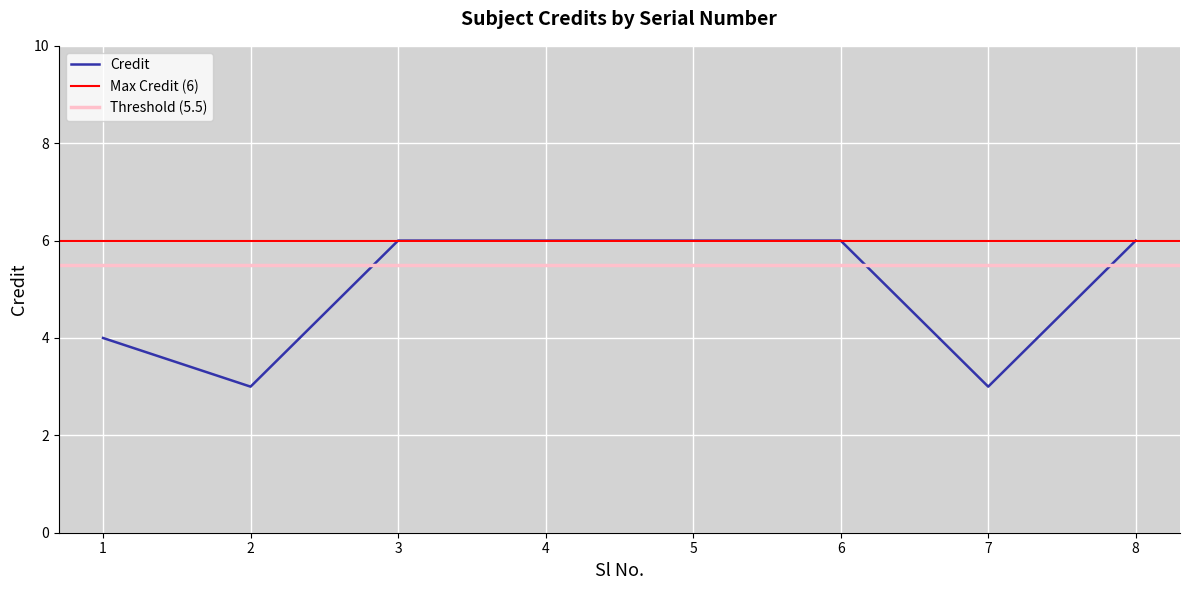

Is it true that the value at 7 is 3?

True